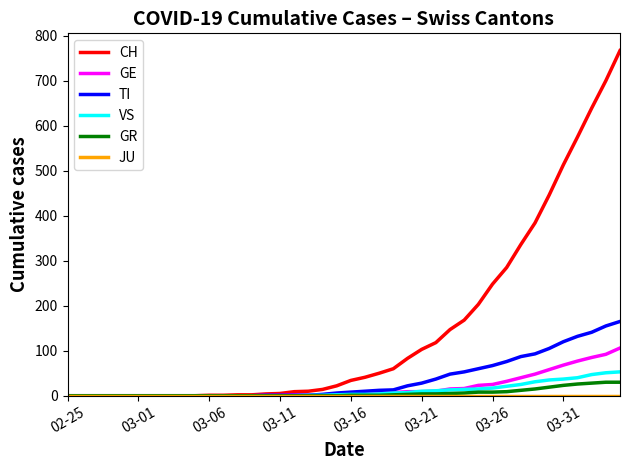

What is the maximum value shown in the chart?

767